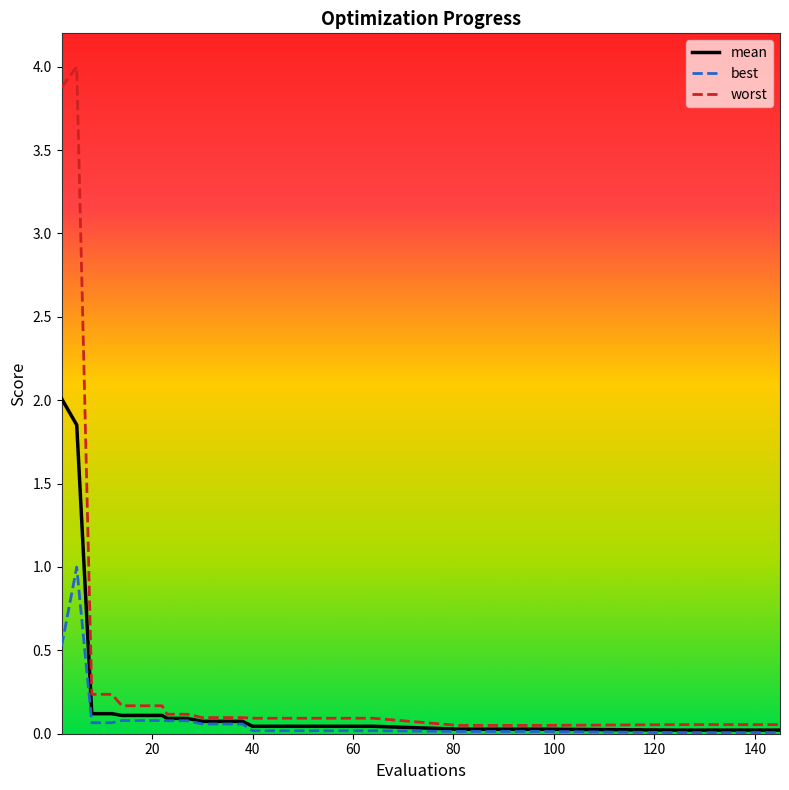

What is the maximum value shown in the chart?

4.0